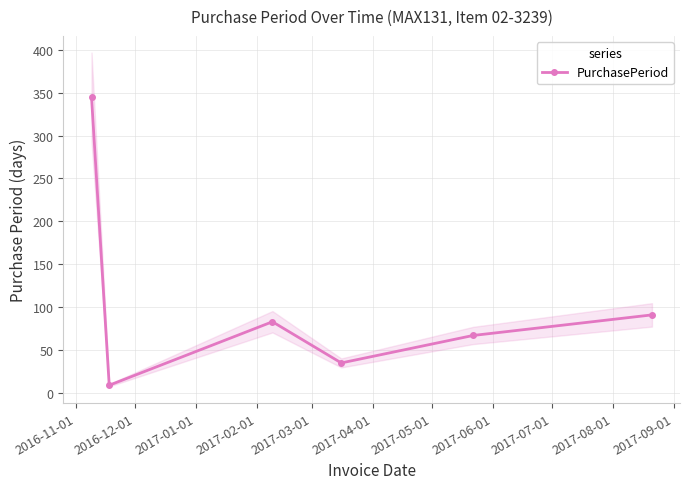

What is the minimum value for PurchasePeriod?

9